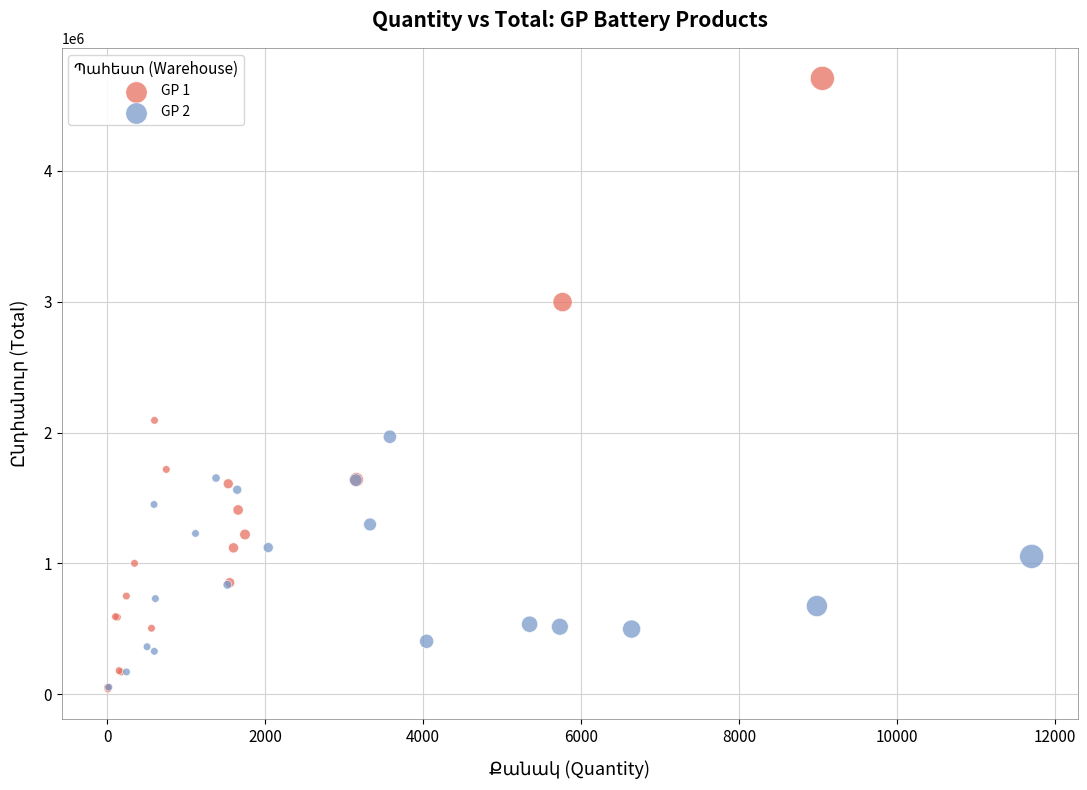

Which series reaches the maximum Y coordinate?

GP 1